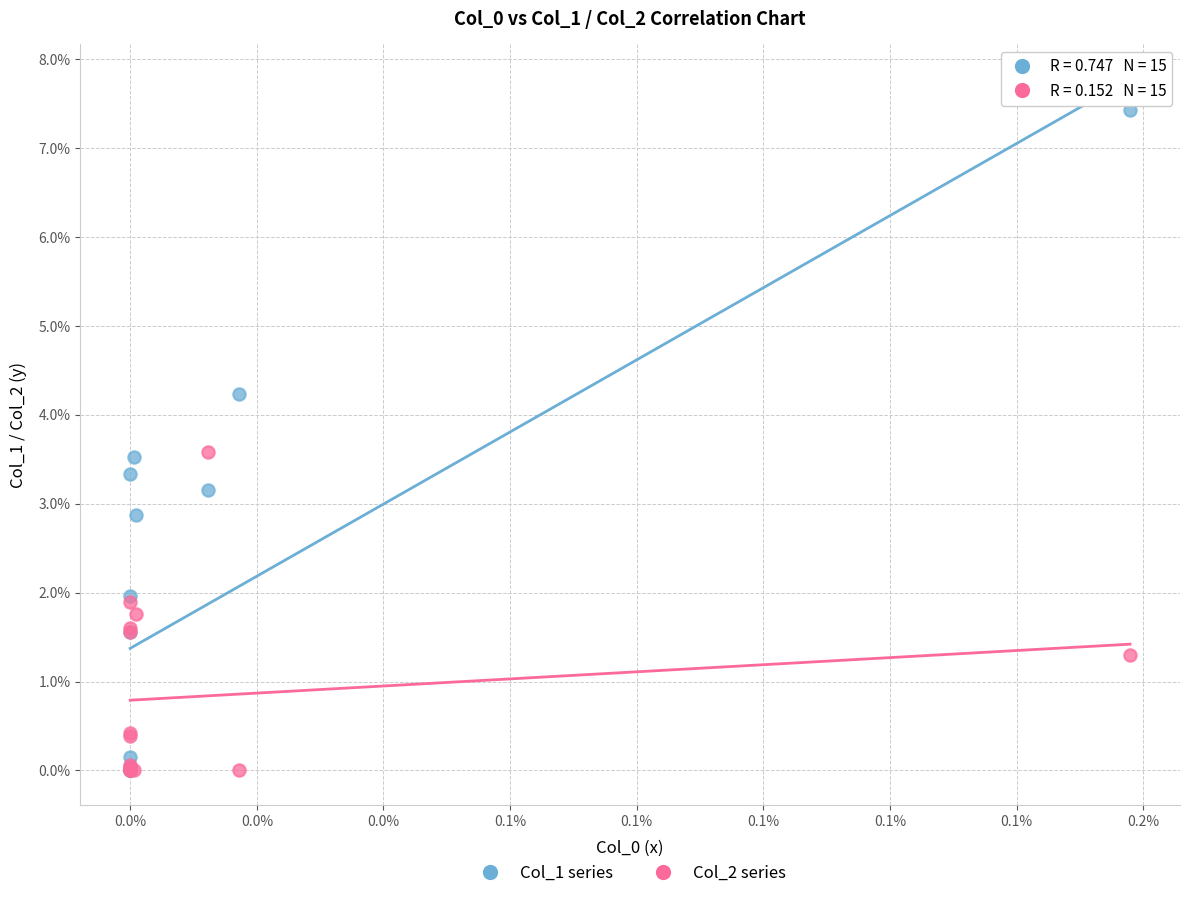

What are all the series names shown in the legend?

Col_1 series, Col_2 series